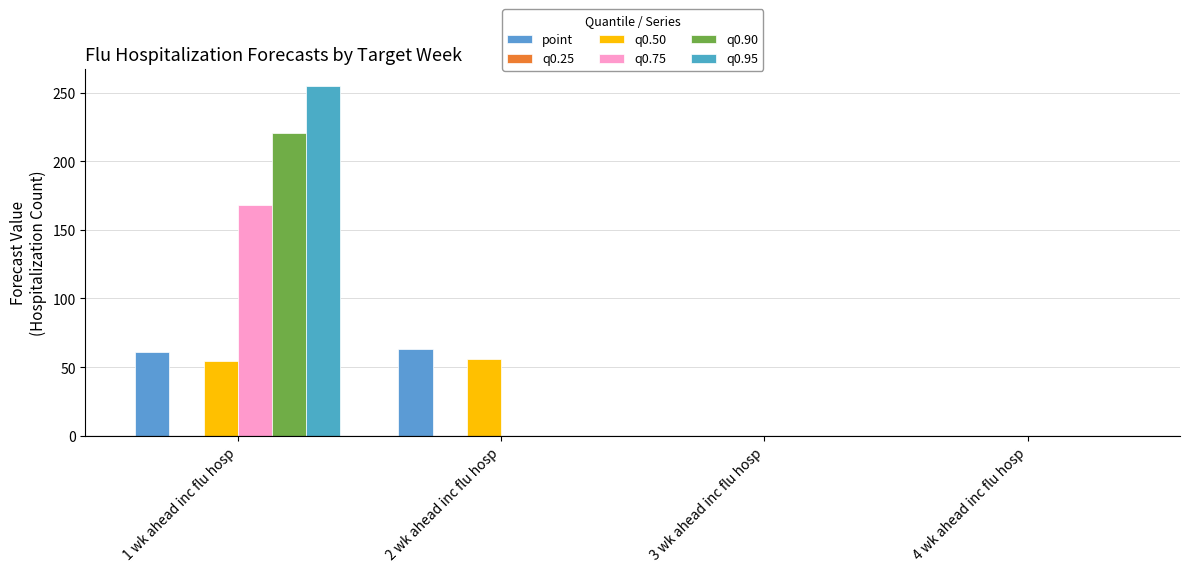

Reading left to right, transcribe all the data shown in this chart.

point: 60.8	63.0	0.0	0.0
q0.25: 0.0	0.0	0.0	0.0
q0.50: 54.8	56.1	0.0	0.0
q0.75: 168.0	0.0	0.0	0.0
q0.90: 220.7	0.0	0.0	0.0
q0.95: 254.5	0.0	0.0	0.0